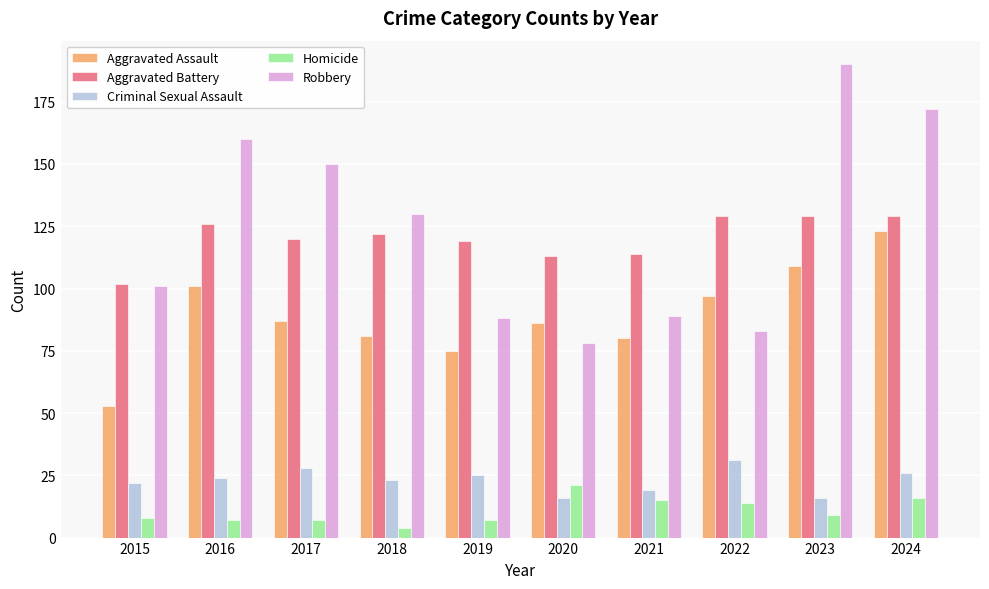

The Robbery series shows 160 at 2016. True or false?

True